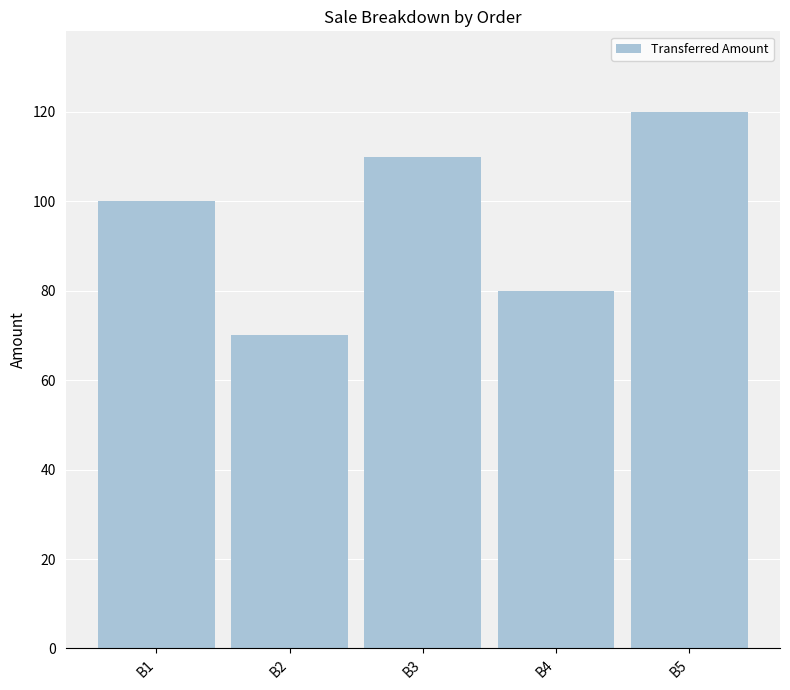

True or false: the data shows 34 at B5.

False